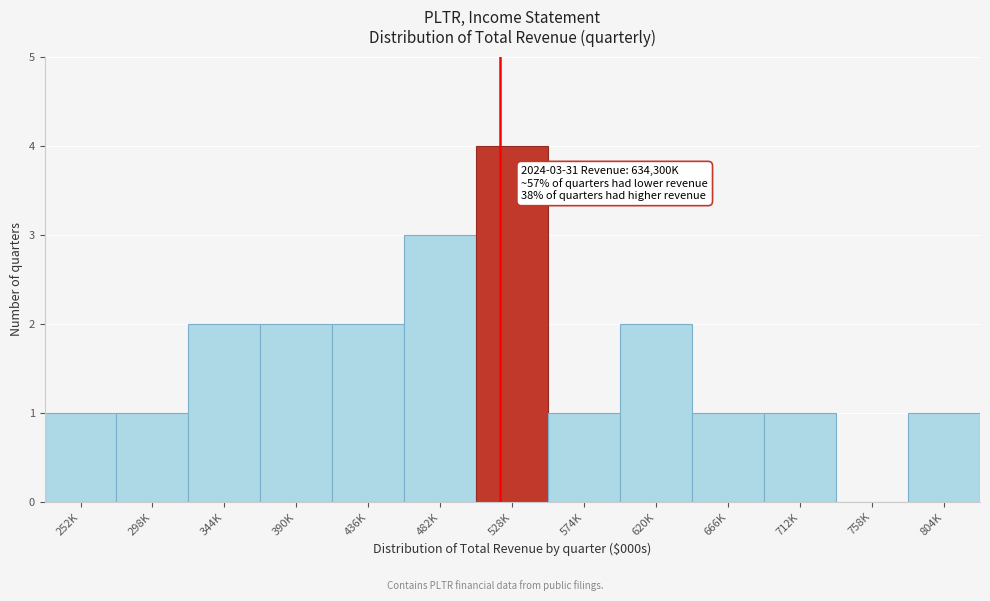

Reading left to right, extract all data points from this chart.

252K=1	298K=1	344K=2	390K=2	436K=2	482K=3	528K=4	574K=1	620K=2	666K=1	712K=1	758K=0	804K=1